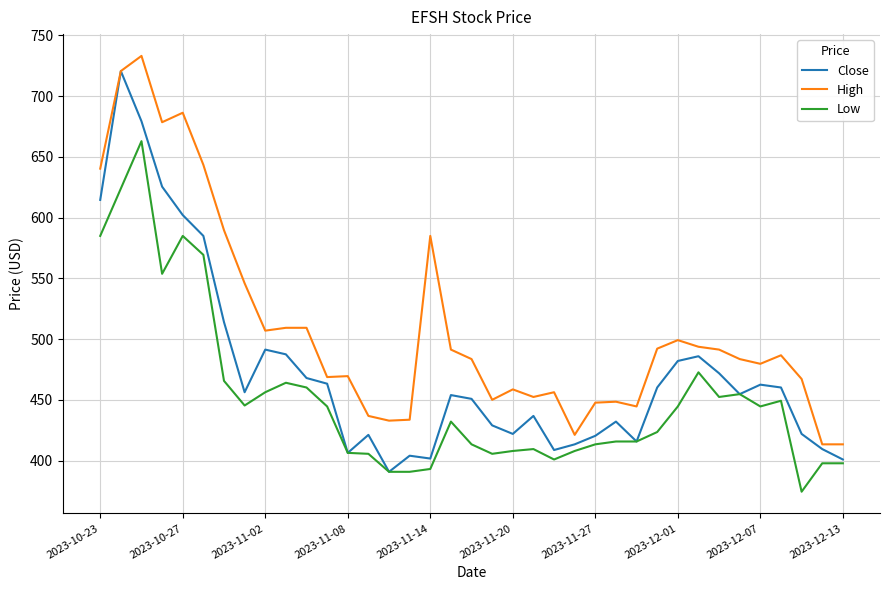

What is the maximum value for Low?

663.0